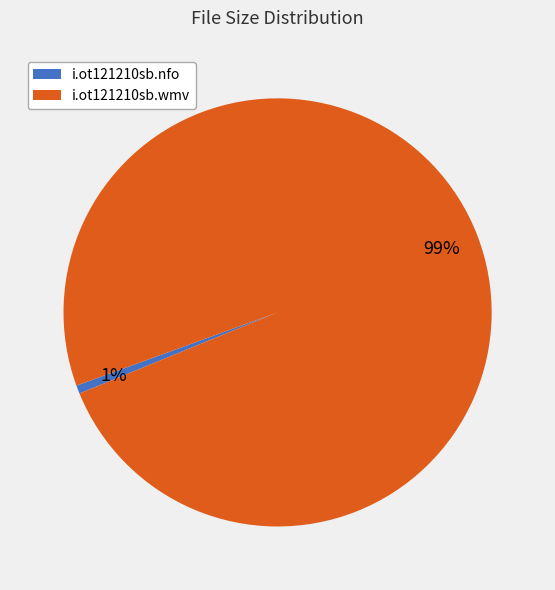

To the nearest percent, what percentage of the pie is i.ot121210sb.wmv?

99%